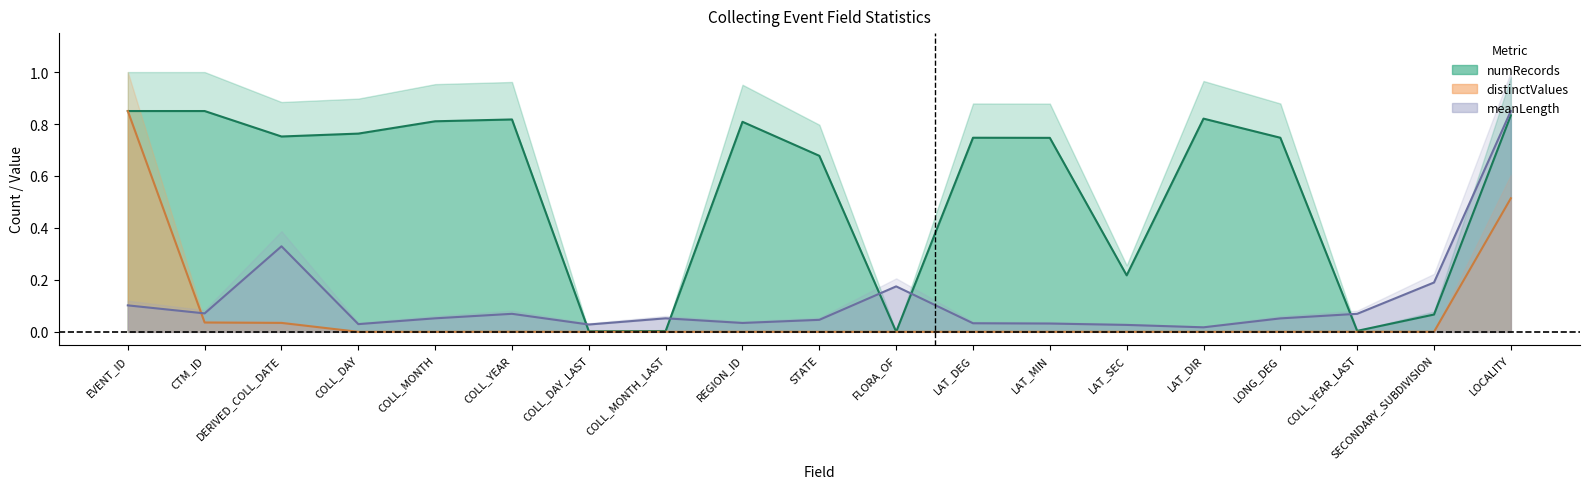

What position from the left is STATE?

10